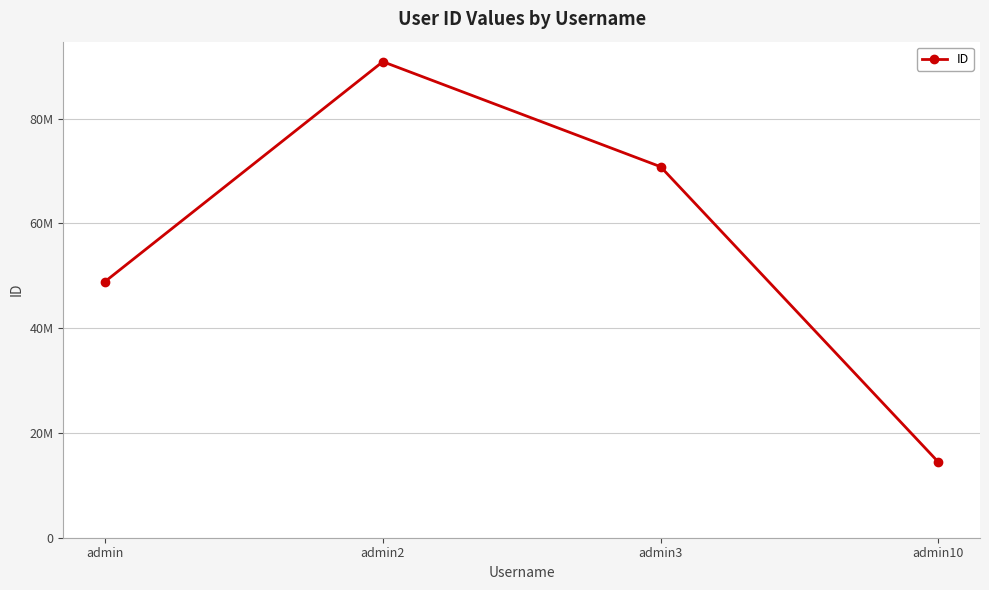

Which has a higher value, admin or admin3?

admin3